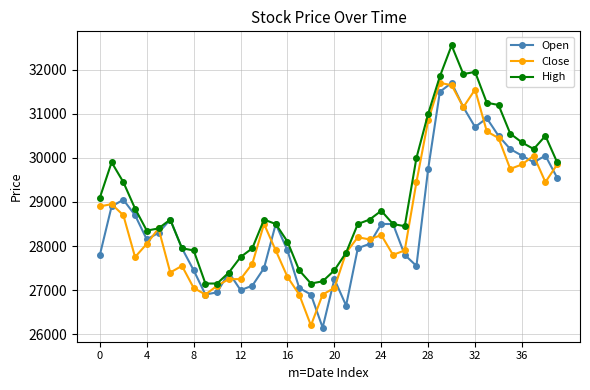

What is the value of the High point at the 15th from the left?

28600